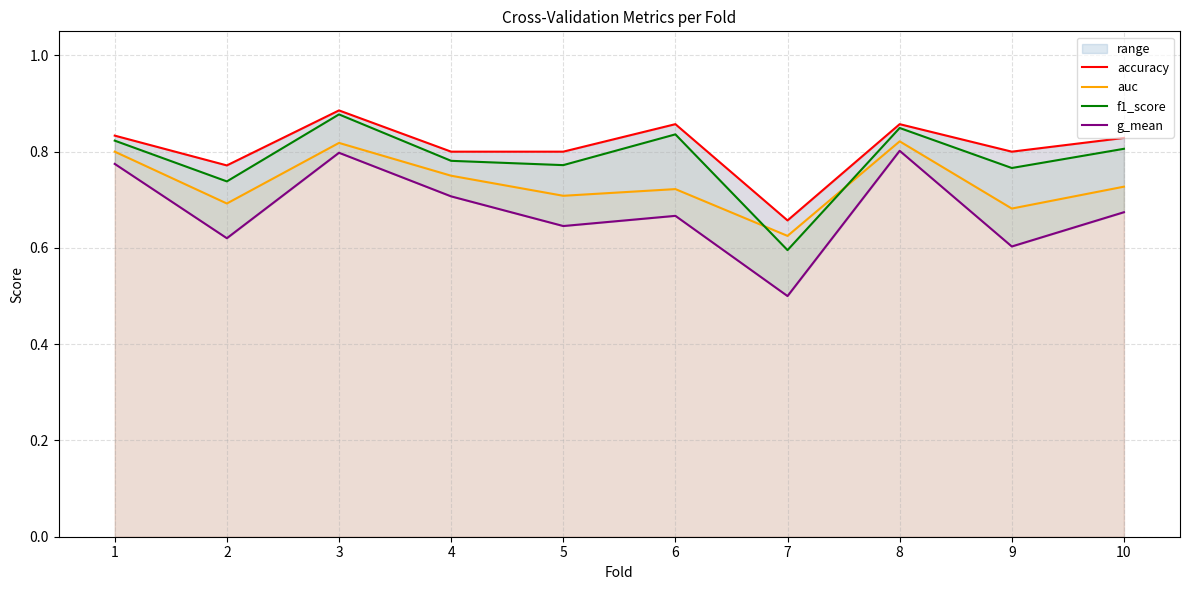

Does the chart display data point markers on the line(s)?

No